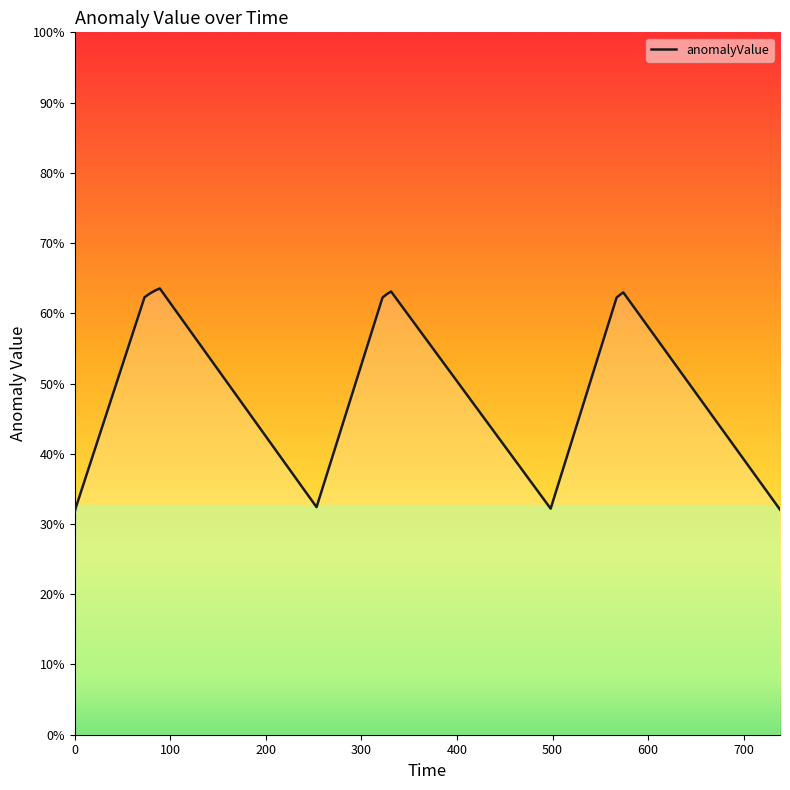

Does the chart display data point markers on the line(s)?

No